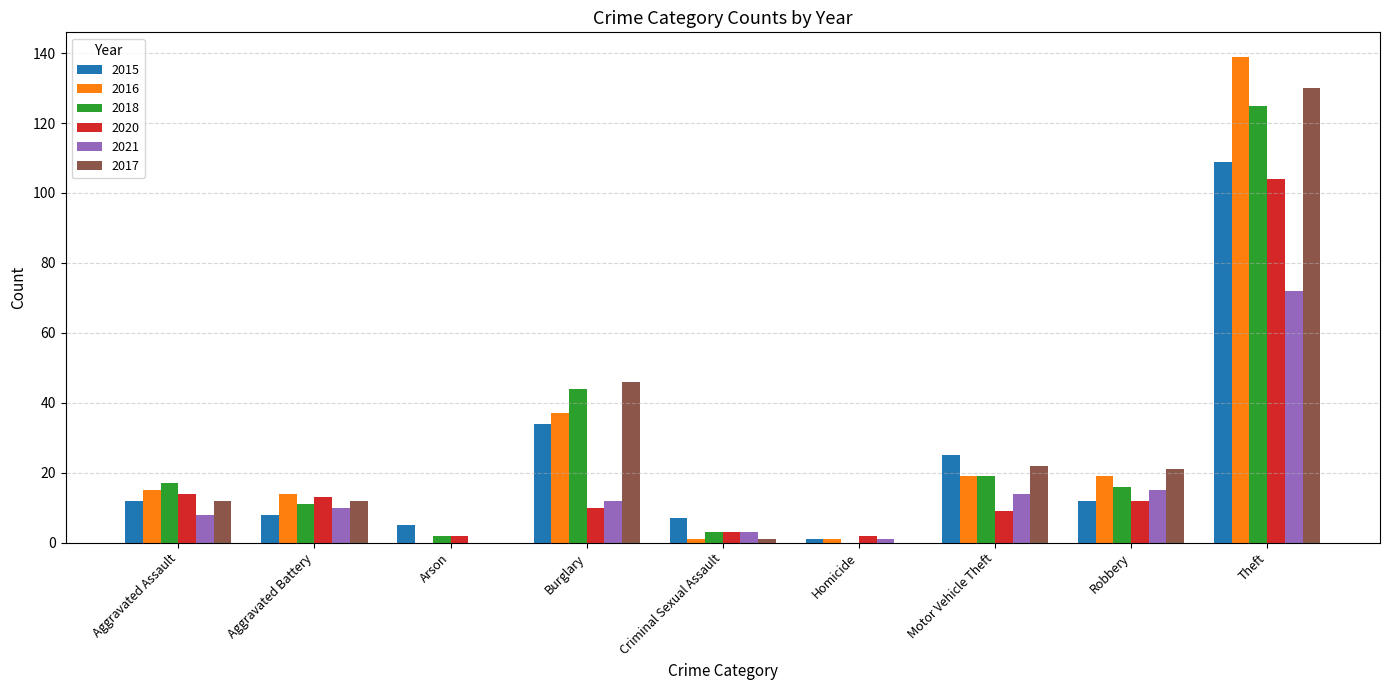

True or false: 2015 has a value of 44 at Motor Vehicle Theft.

False